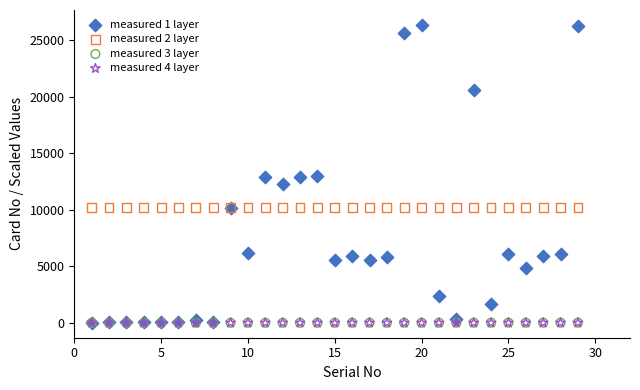

What are all the series names shown in the legend?

measured 1 layer, measured 2 layer, measured 3 layer, measured 4 layer